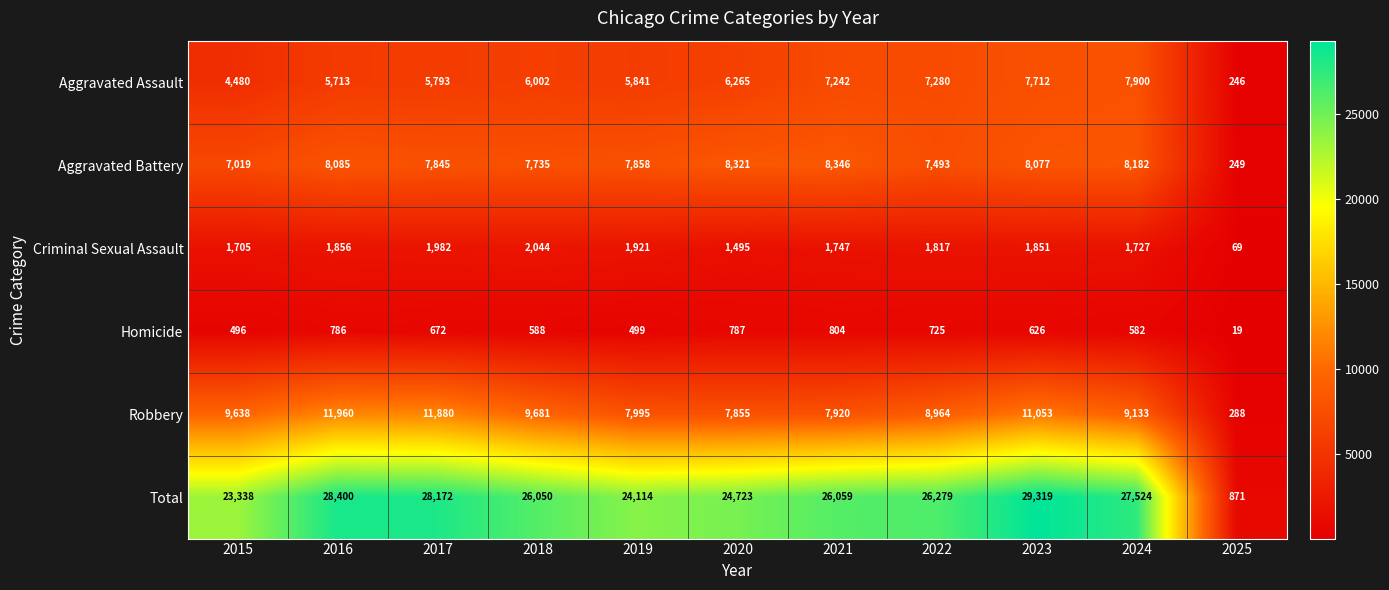

Which series has the largest range (max minus min)?

Total